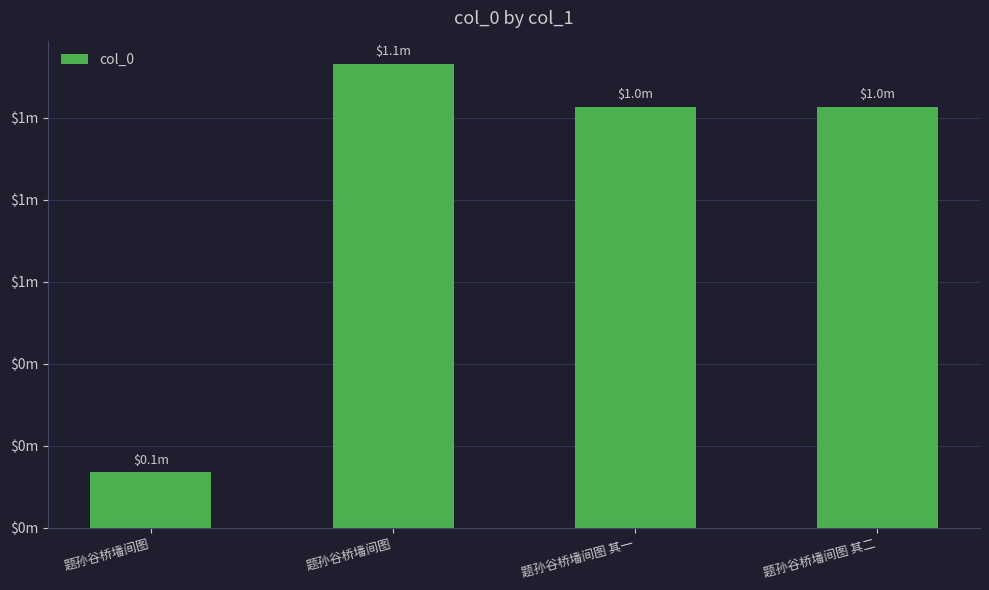

What is the sum of all values?

3321818